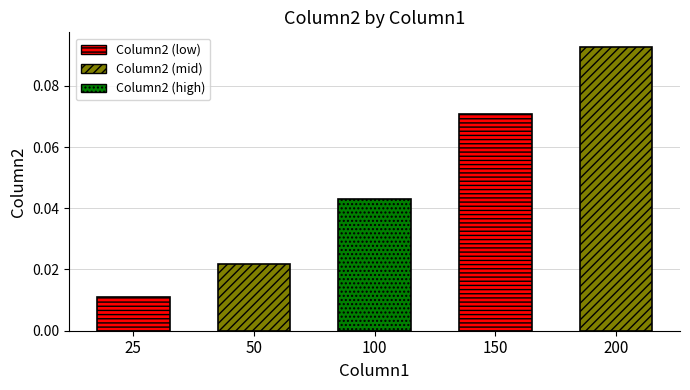

Which label corresponds to the smallest value in the chart?

25